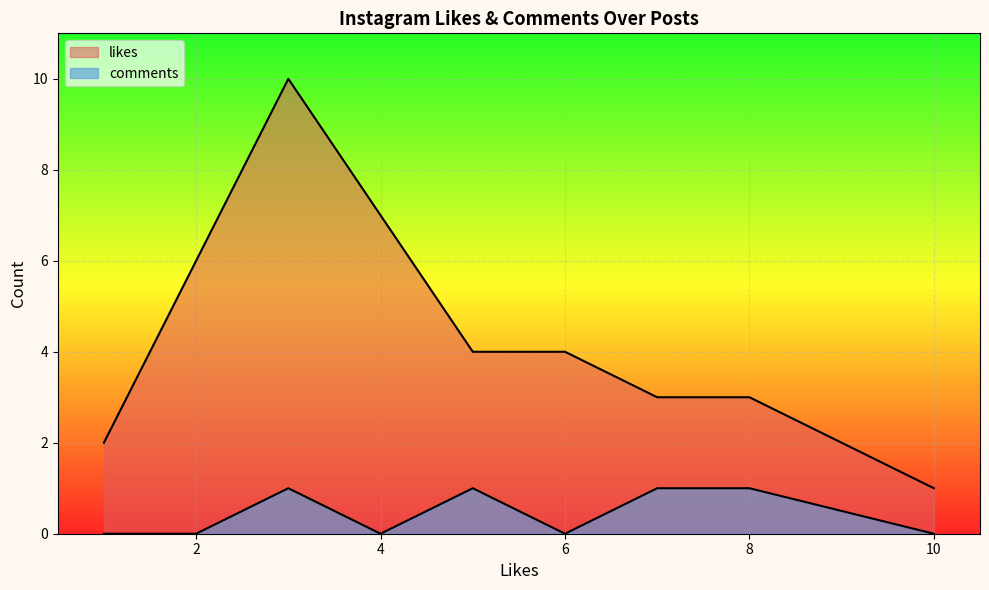

What is the highest value of the likes series?

10